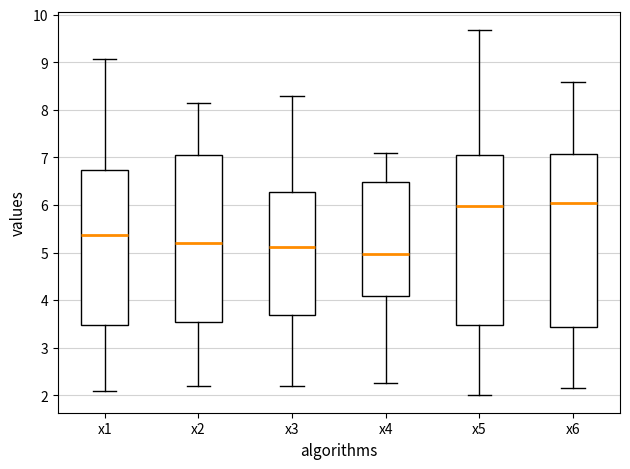

Reading left to right, read every box against the y-axis: the position of its median line, the range the box covers, and the ends of its whiskers. The values are not printed on the chart, so give them approximately, as read against the axis.

x1: median 5.4, box 3.5 to 6.7, whiskers 2.1 to 9.1
x2: median 5.2, box 3.5 to 7.0, whiskers 2.2 to 8.1
x3: median 5.1, box 3.7 to 6.3, whiskers 2.2 to 8.3
x4: median 5.0, box 4.1 to 6.5, whiskers 2.3 to 7.1
x5: median 6.0, box 3.5 to 7.1, whiskers 2.0 to 9.7
x6: median 6.0, box 3.4 to 7.1, whiskers 2.1 to 8.6